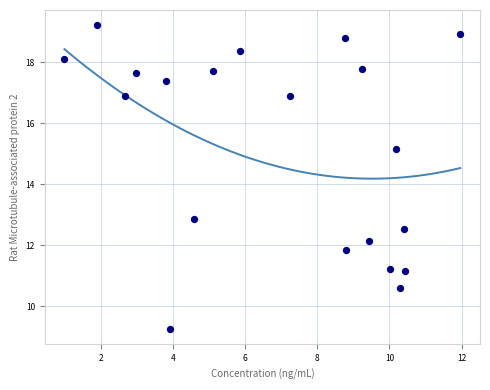

What is the range of Y values (max minus min)?

10.0